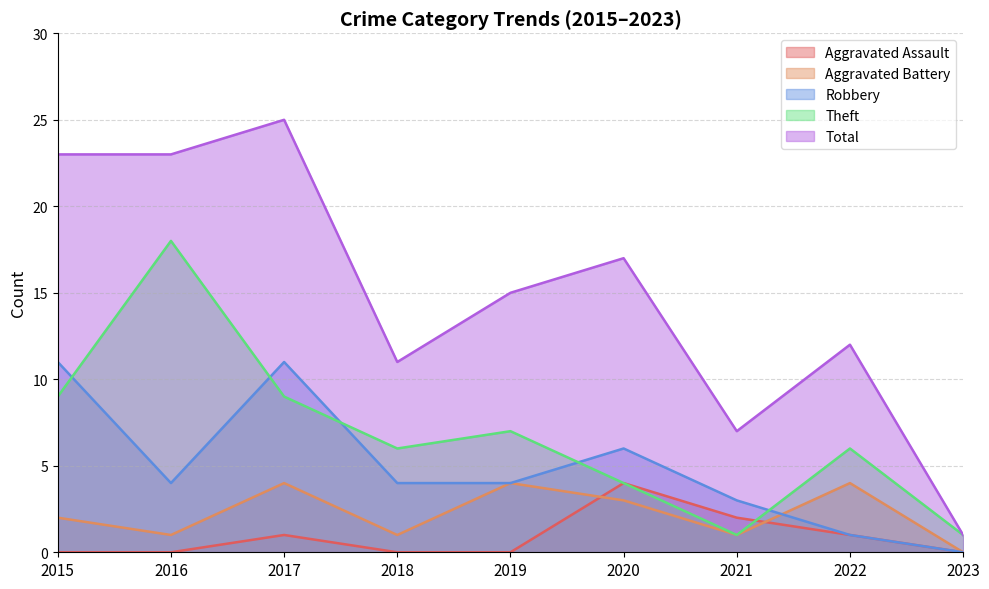

List the labels in order of Theft value, smallest first.

2021, 2023, 2020, 2018, 2022, 2019, 2015, 2017, 2016